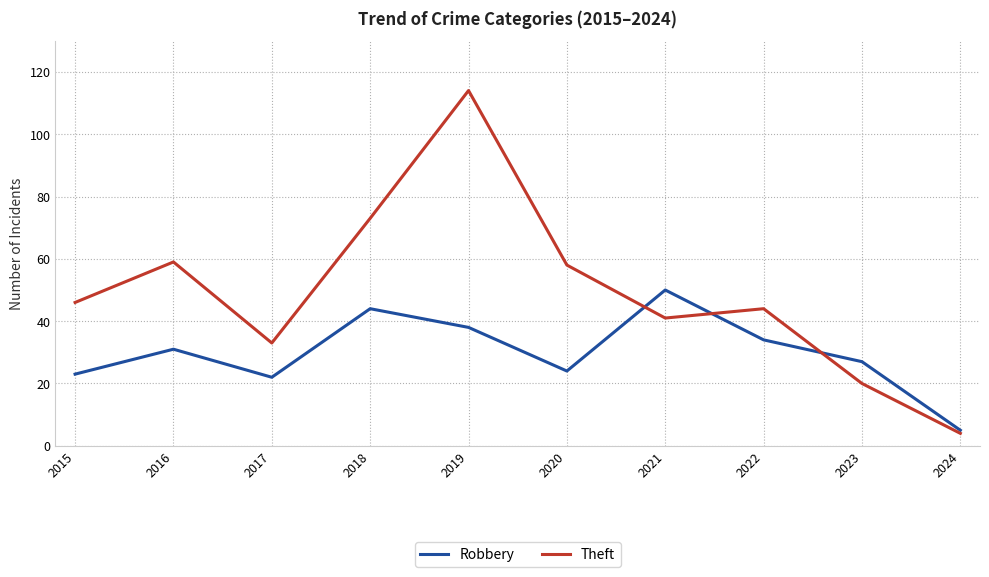

Reading left to right, extract all data points from this chart.

Robbery: 23	31	22	44	38	24	50	34	27	5
Theft: 46	59	33	73	114	58	41	44	20	4